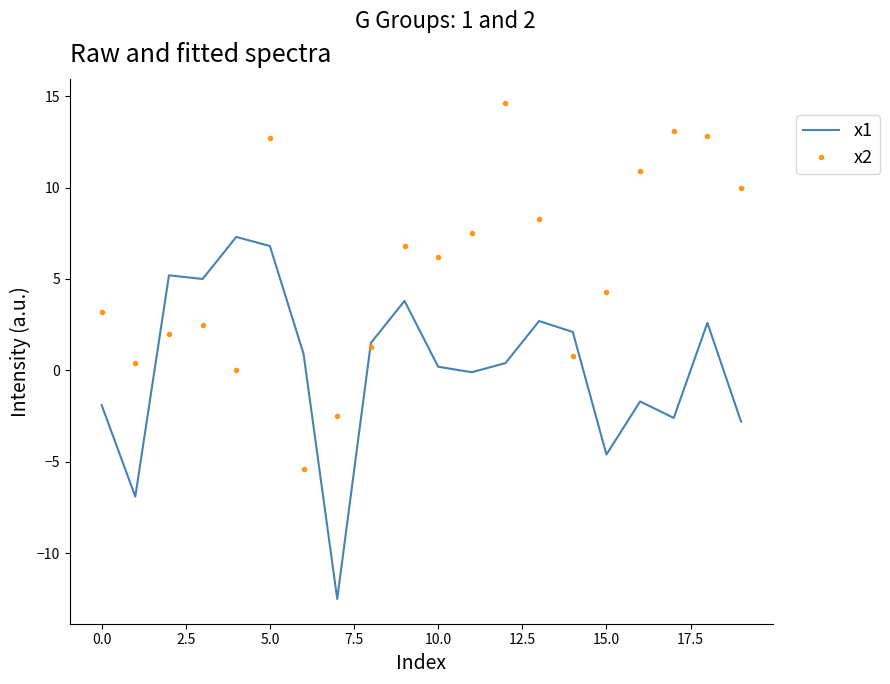

Which series ends up on top after the final intersection of x1 and x2?

x2